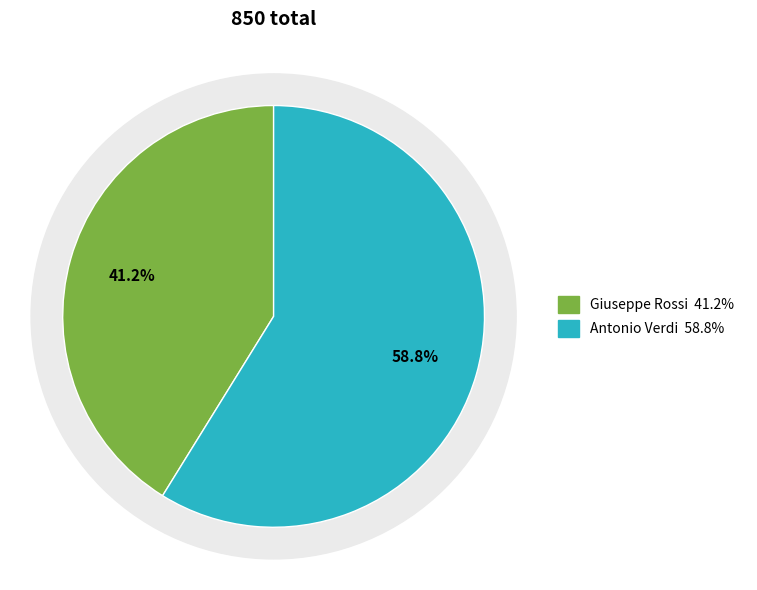

Do Giuseppe Rossi and Antonio Verdi together represent more than half of the pie?

Yes